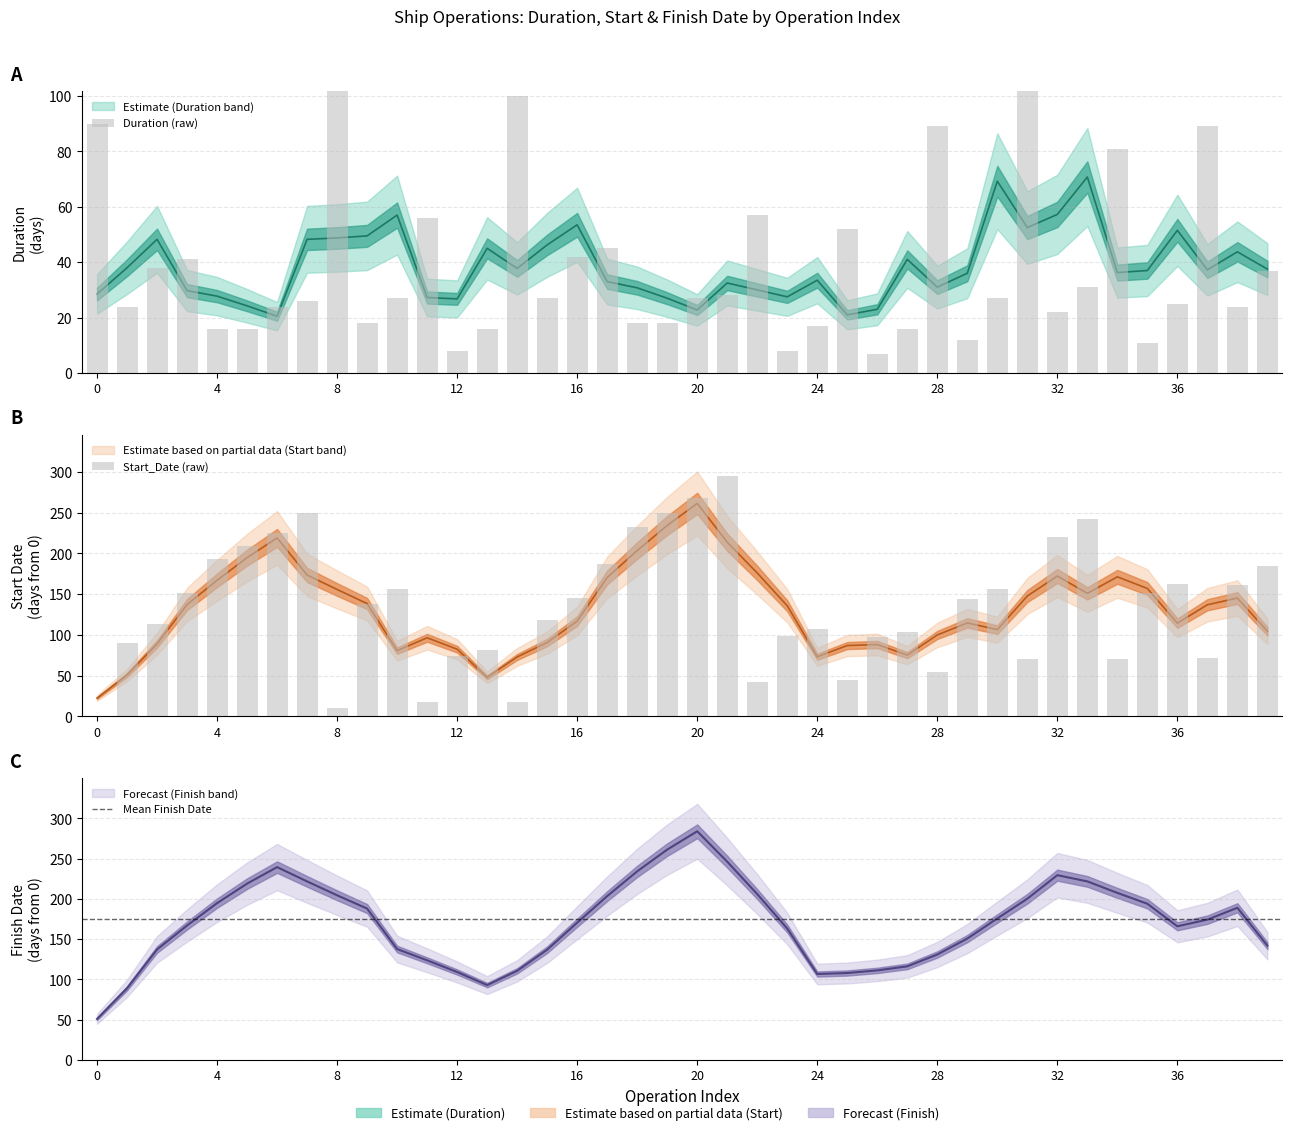

What value does the Duration series have at 14?

100